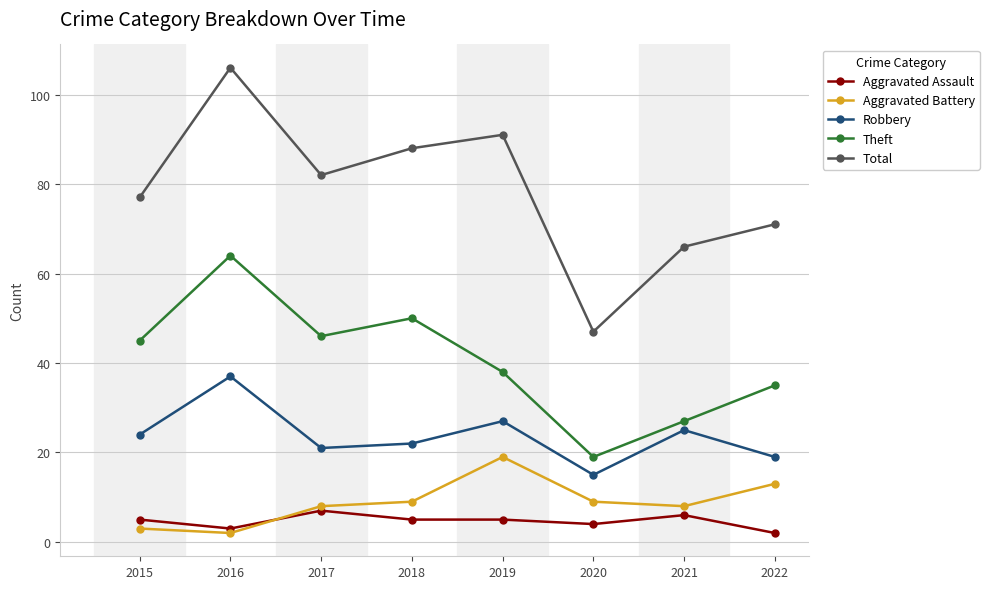

True or false: Total and Aggravated Assault intersect in this chart.

False